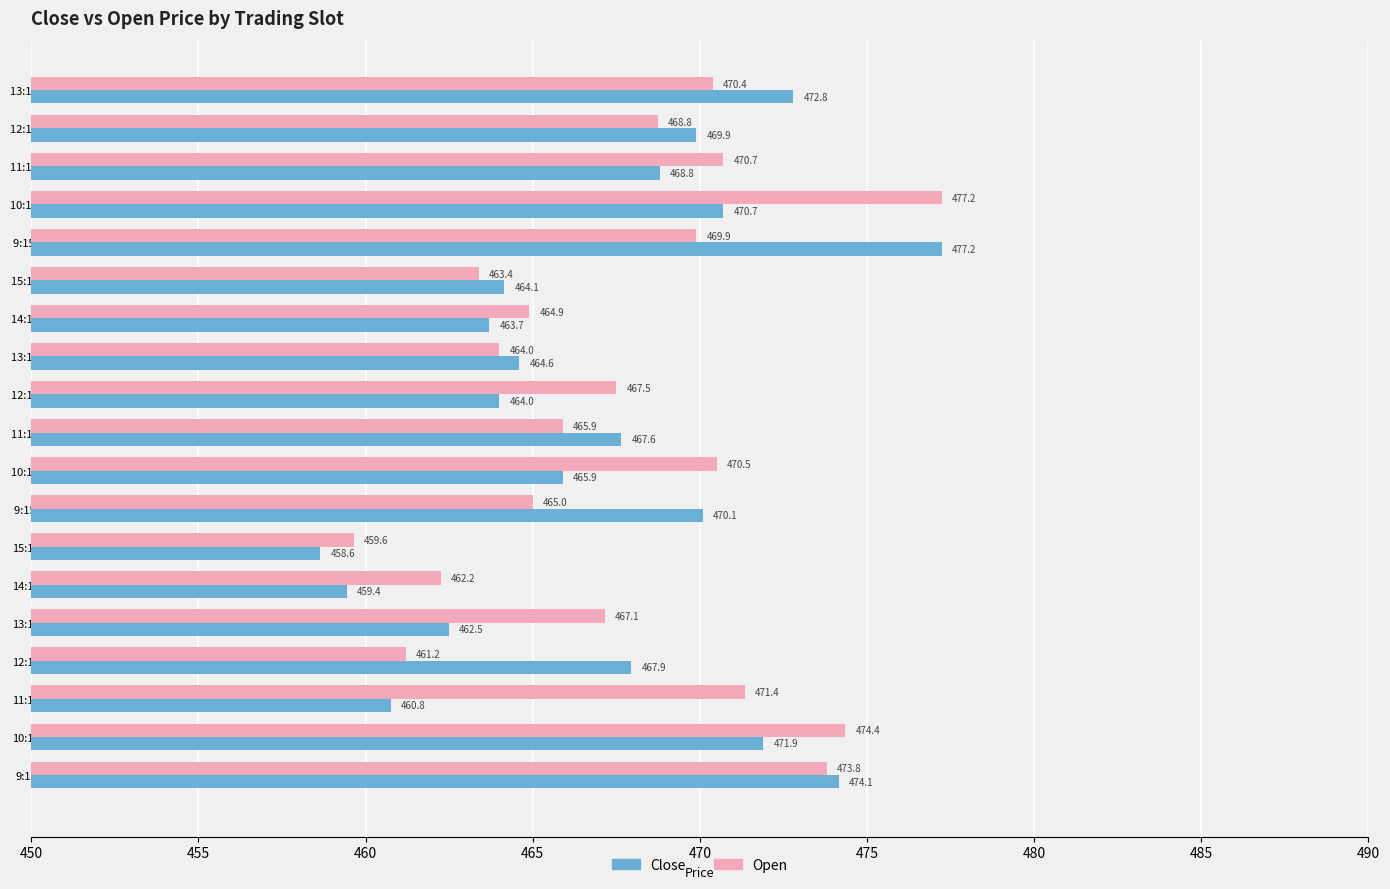

Between 9:15 and 12:15, which is larger?

9:15